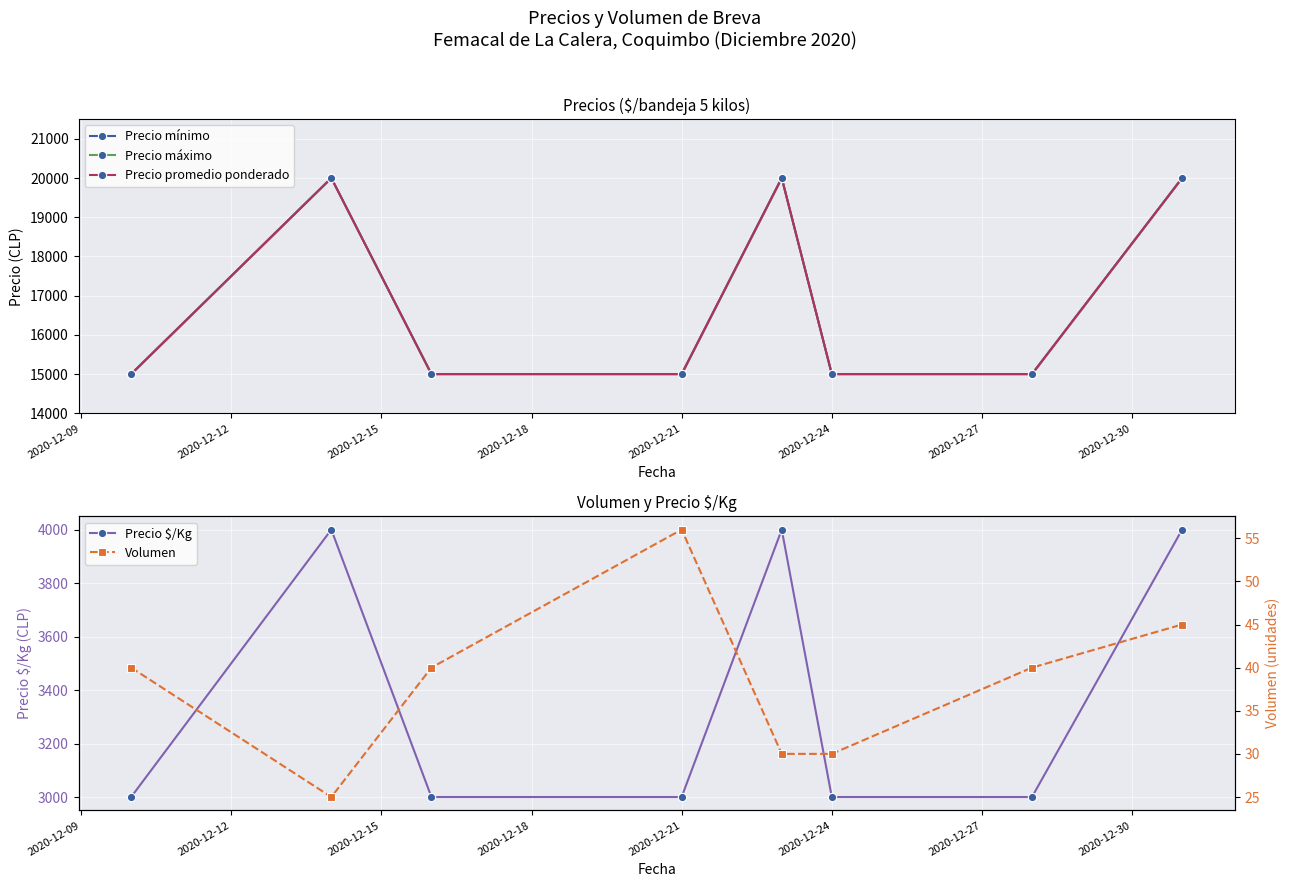

What is the difference between the Precio mínimo values at 2020-12-18 and 2020-12-12?

5000